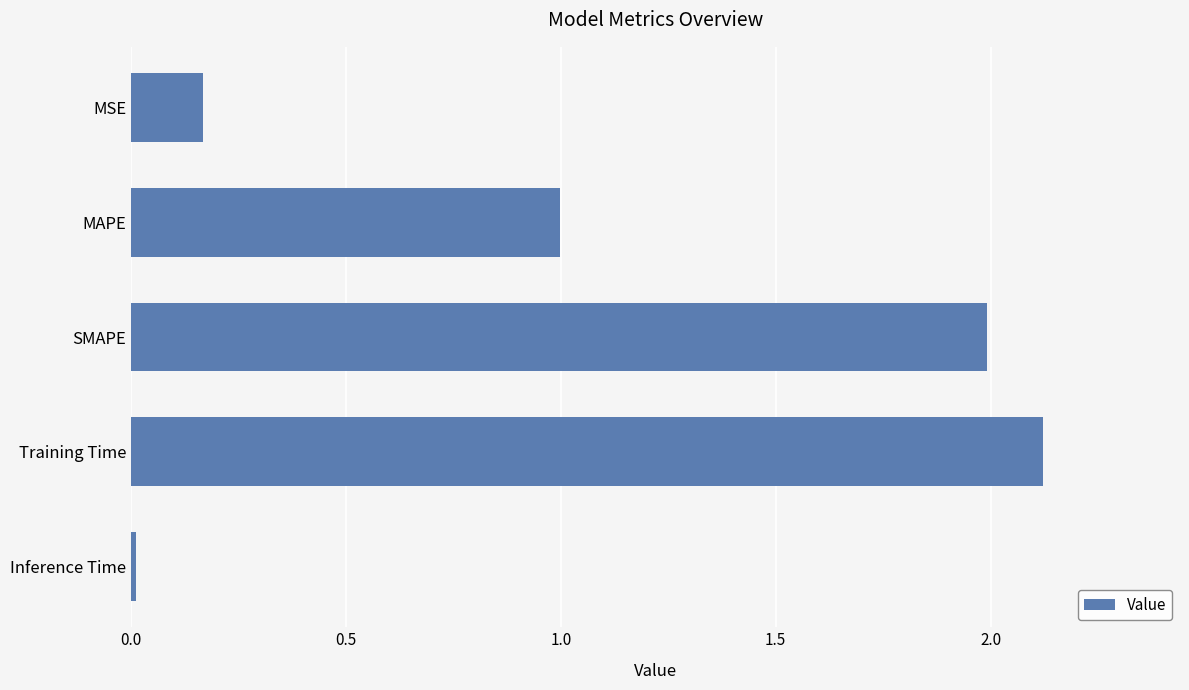

True or false: the data shows 0.7 at MAPE.

False